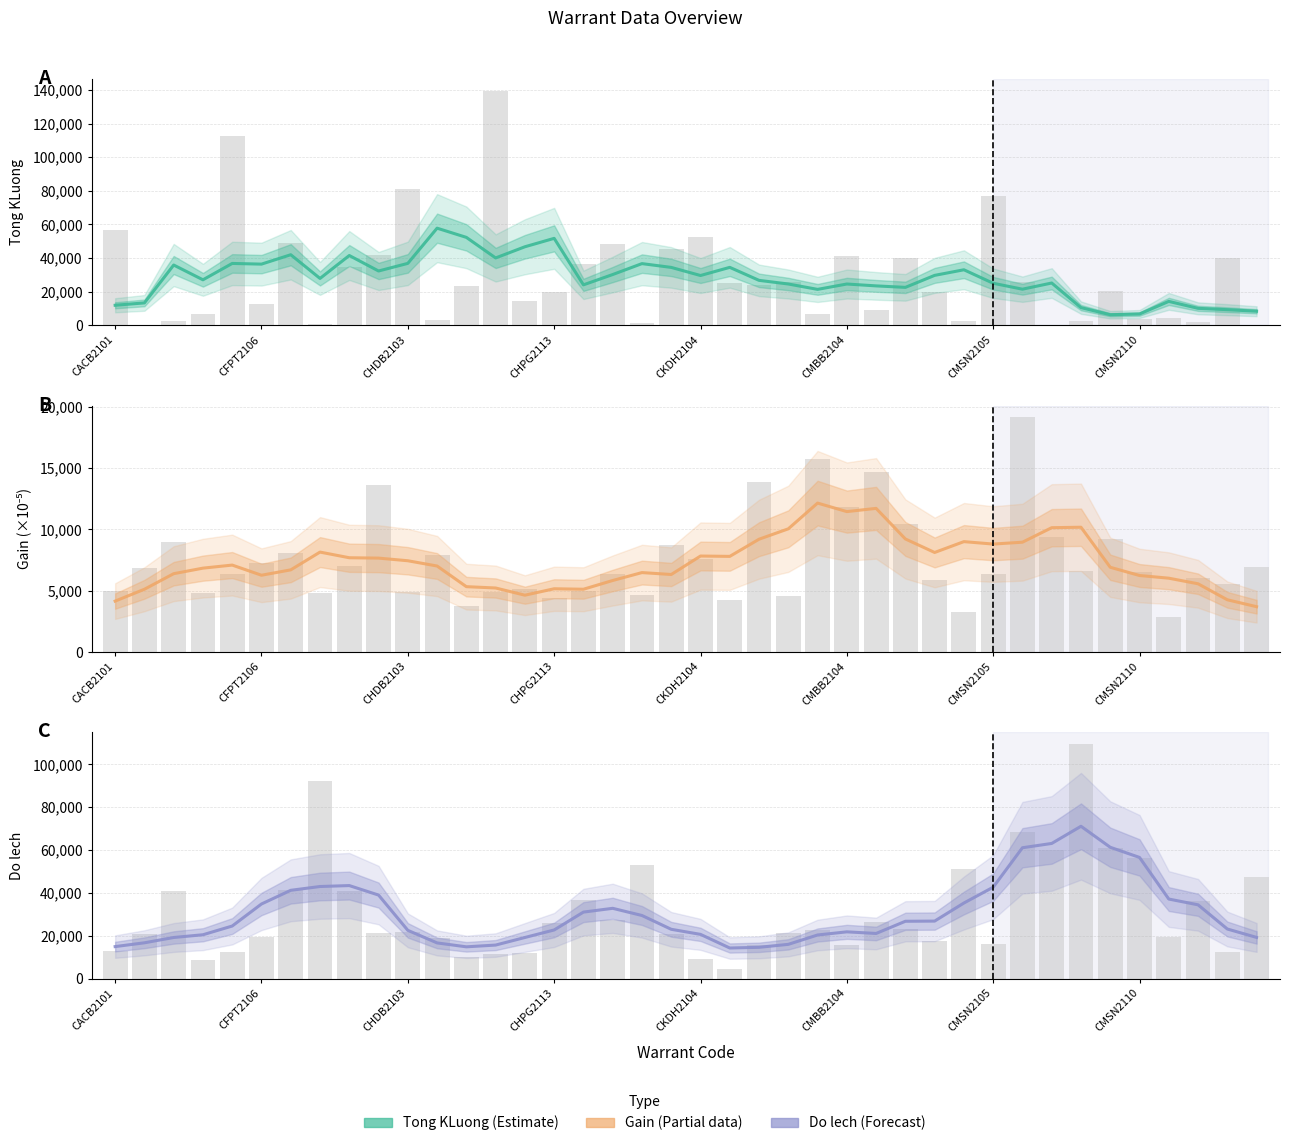

What is the total value across all series at 14?

70591.9